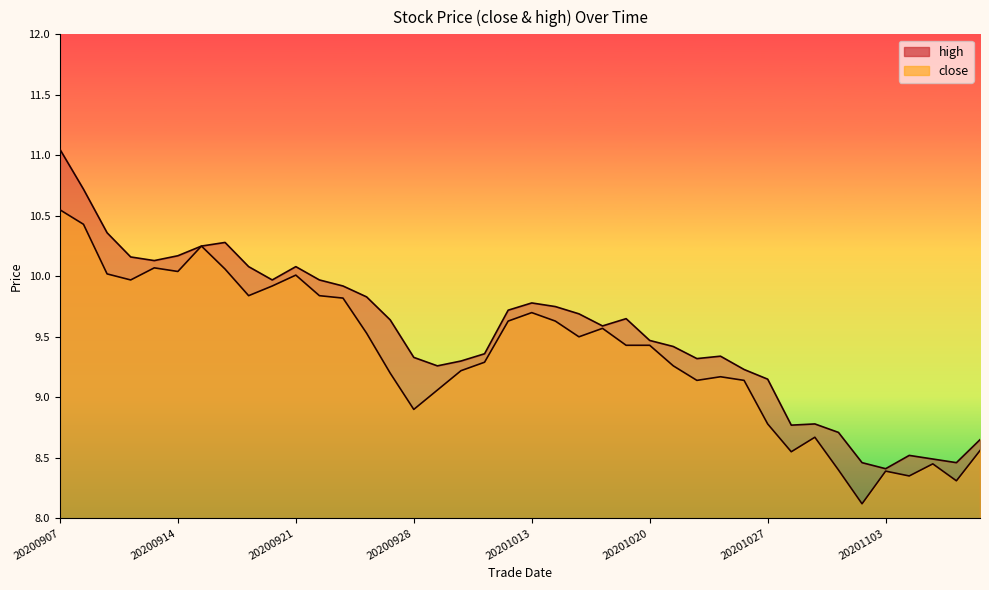

Between 20200911 and 20201013, which is larger?

20200911